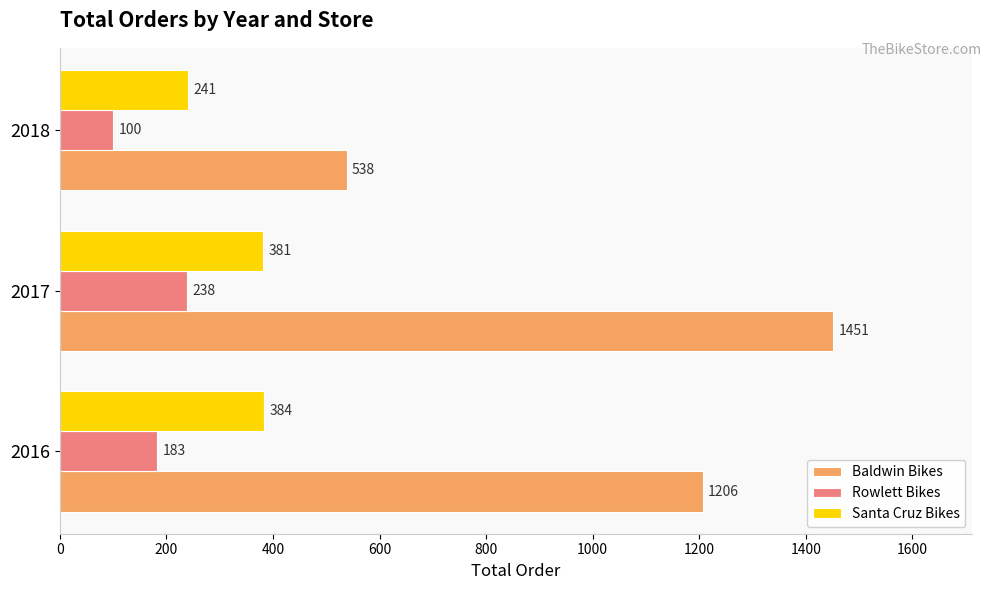

What is the minimum value for Santa Cruz Bikes?

241